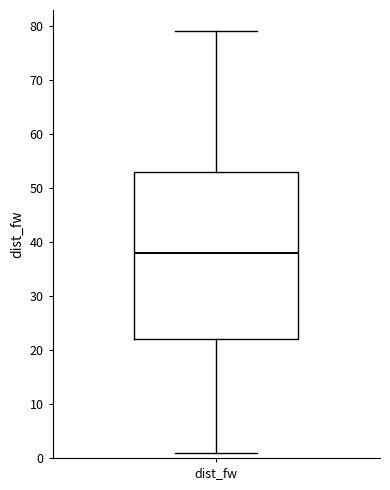

Where is the lower edge of the box for dist_fw on the y-axis? The values are not printed on the chart, so give them approximately, as read against the axis.

22